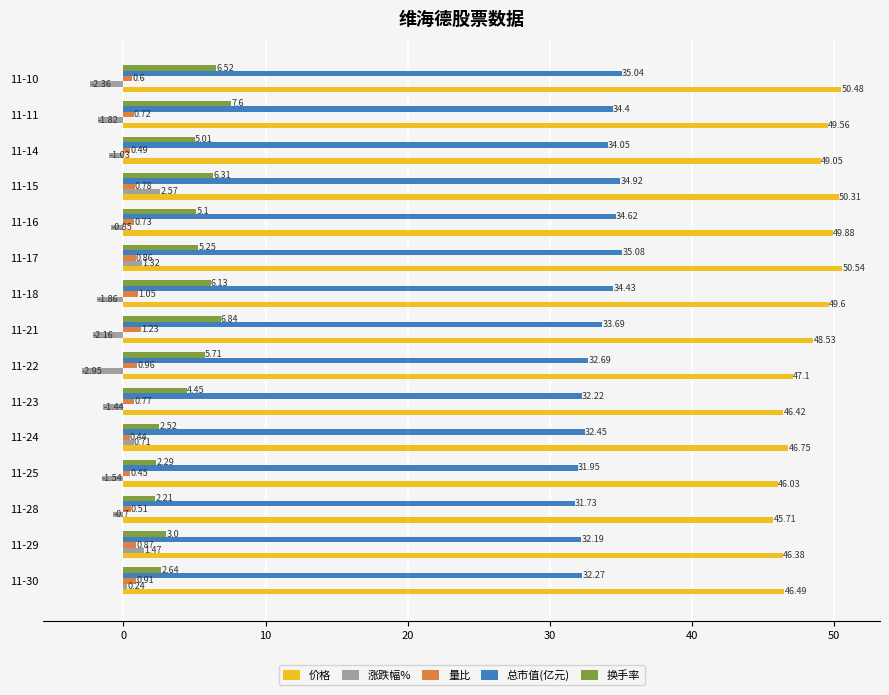

What is the sum of all 量比 values?

11.4